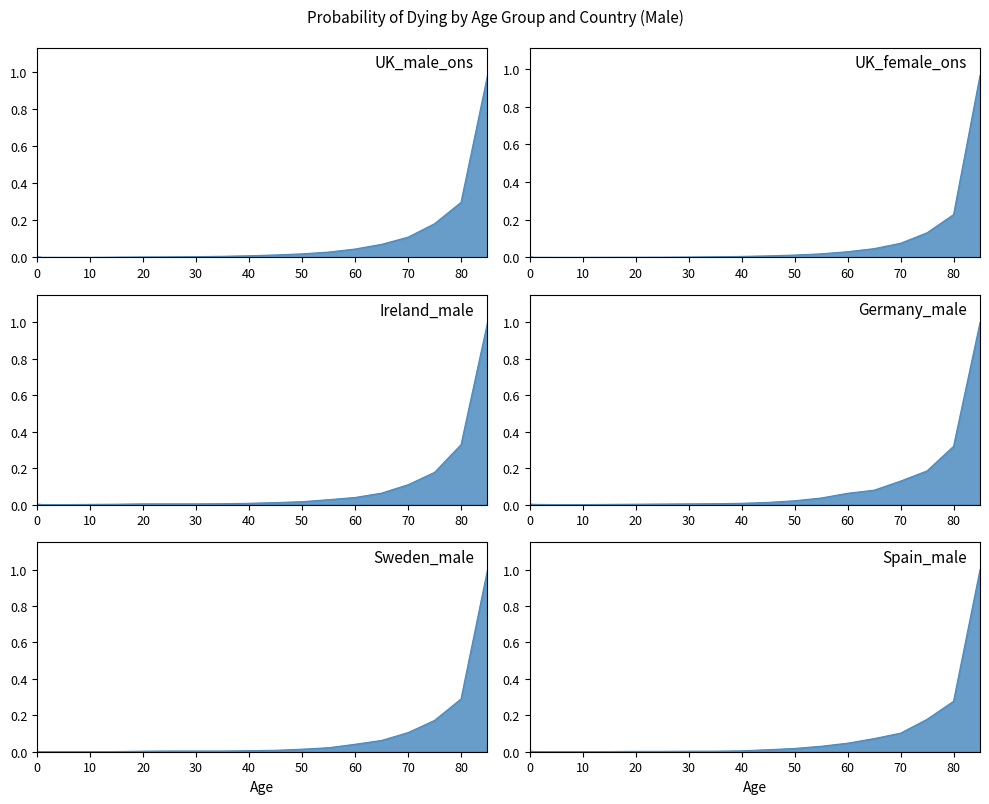

At how many categories does at least one series exceed 0?

19